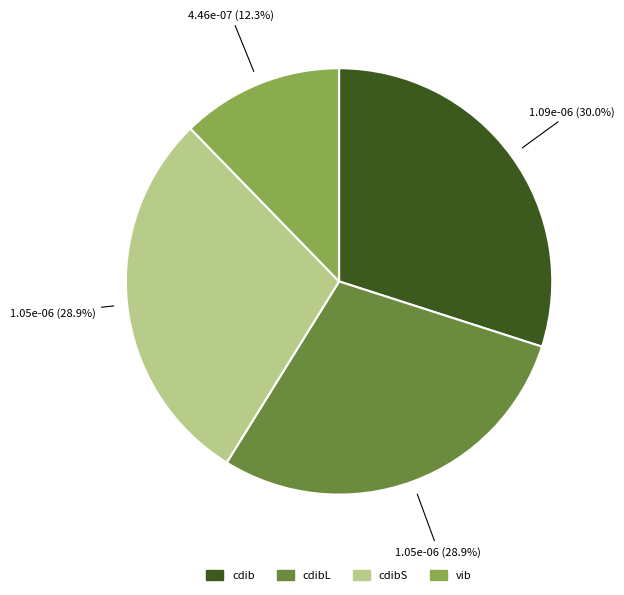

Is there a majority slice in this chart?

No